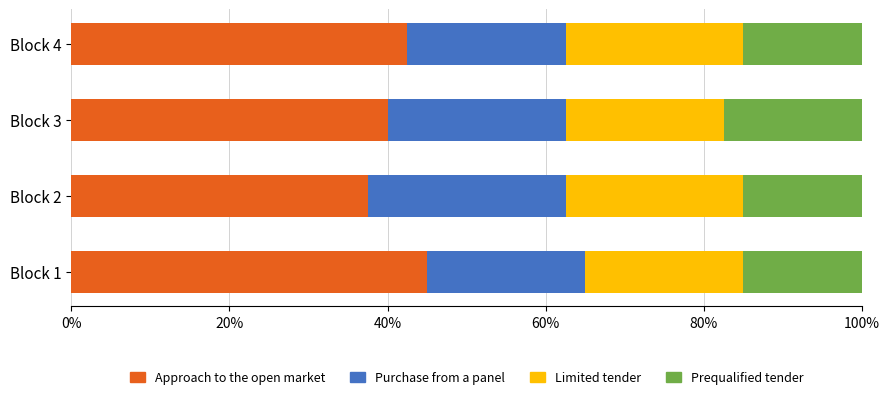

What is the difference between the maximum and minimum values in the Approach to the open market series?

7.5